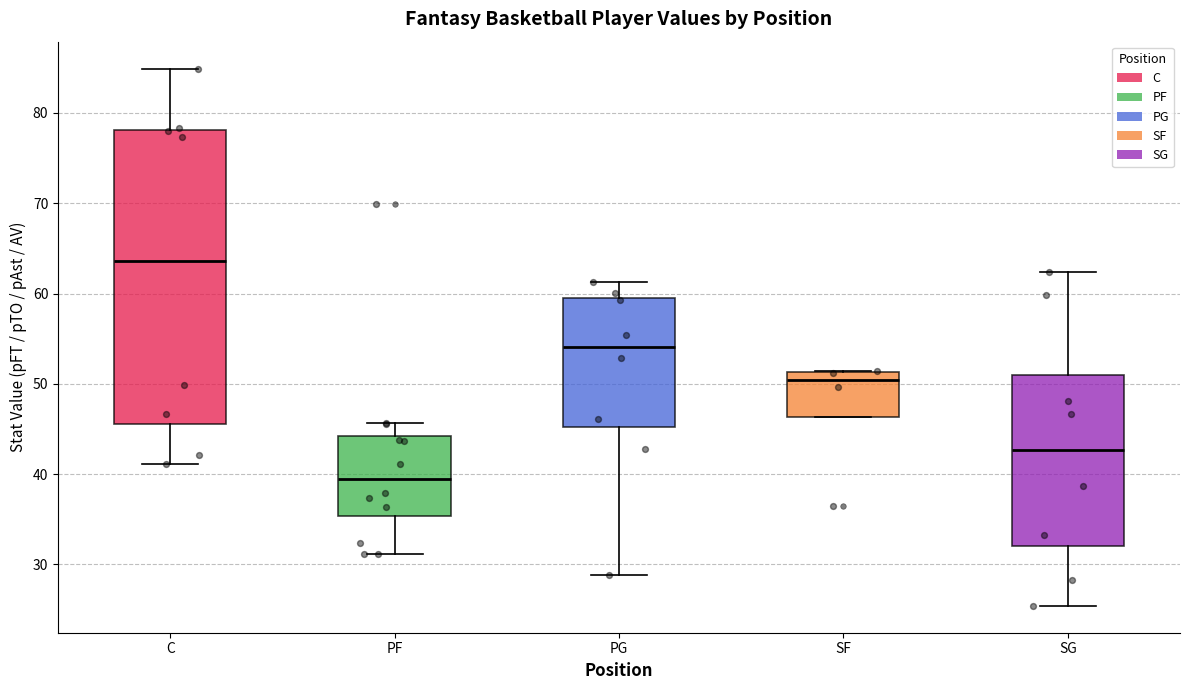

Reading left to right, read every box against the y-axis: the position of its median line, the range the box covers, and the ends of its whiskers. The values are not printed on the chart, so give them approximately, as read against the axis.

C: median 64, box 46 to 78, whiskers 41 to 85
PF: median 39, box 35 to 44, whiskers 31 to 46
PG: median 54, box 45 to 59, whiskers 29 to 61
SF: median 50, box 46 to 51, whiskers 46 to 51
SG: median 43, box 32 to 51, whiskers 25 to 62